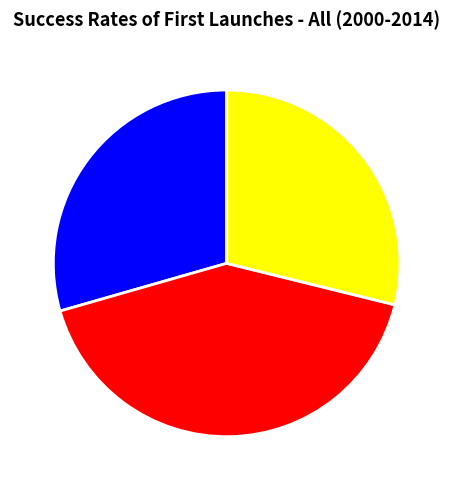

Is it true that B11 is 29% of the pie?

True